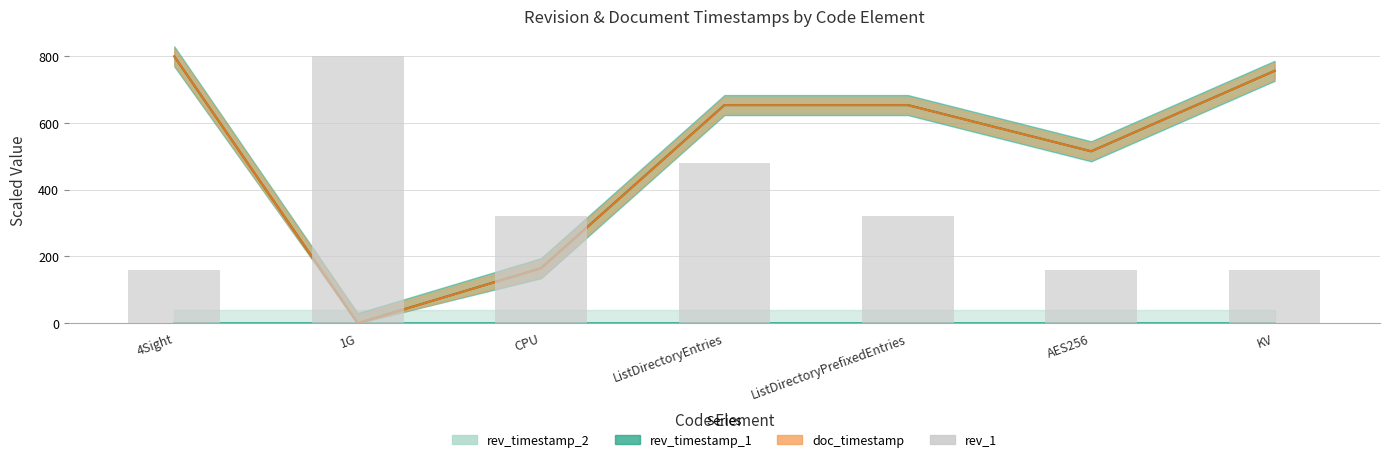

What position from the right is AES256?

2